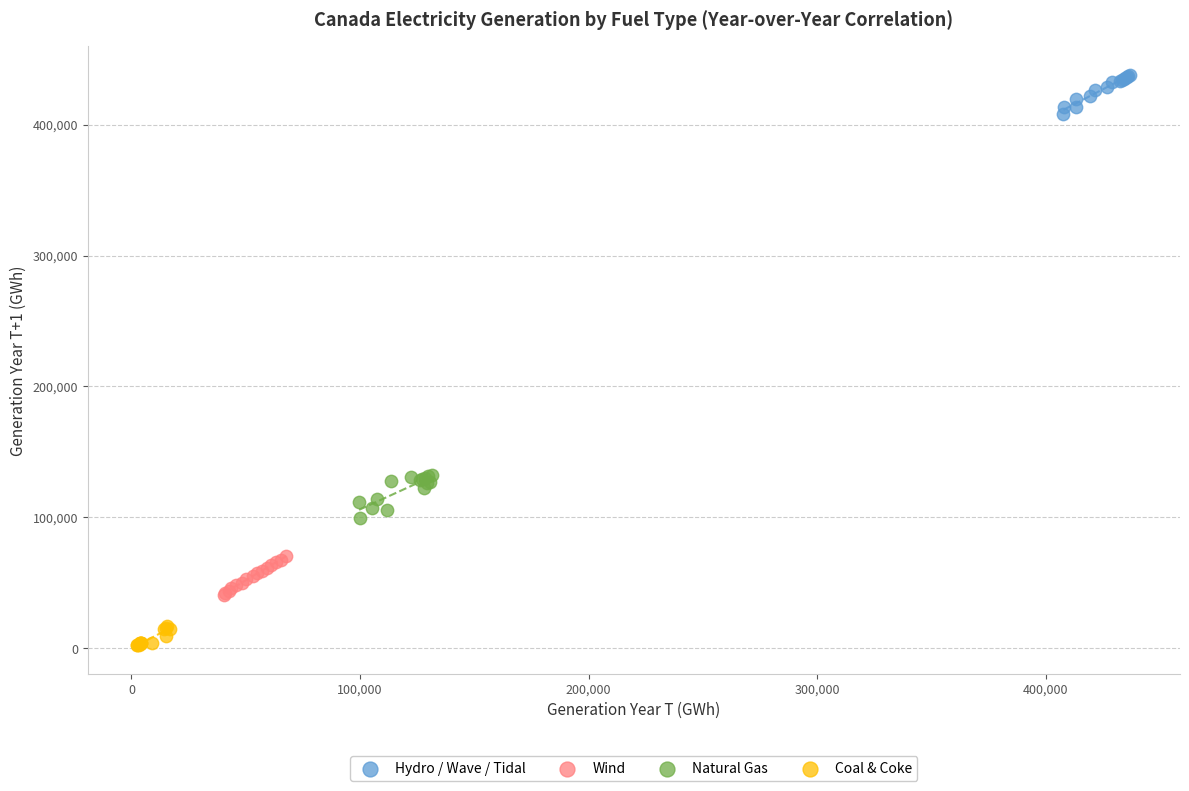

Which series has the largest Y range (max minus min)?

Natural Gas